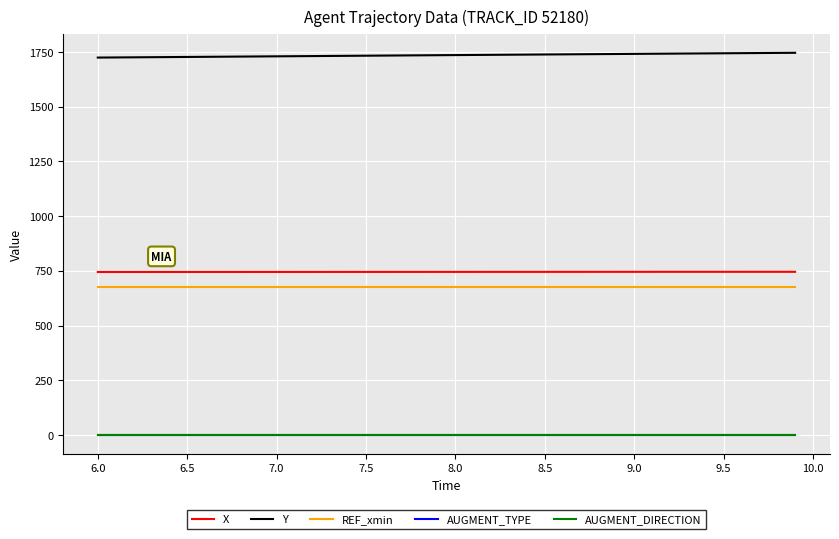

How many lines are shown in the chart?

5